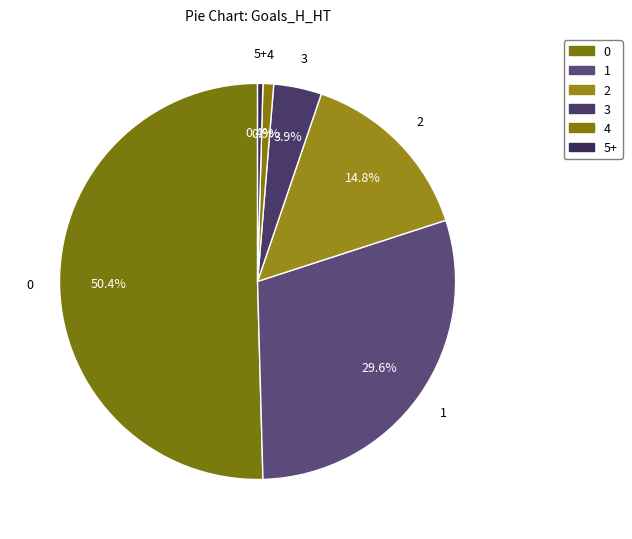

Count the number of slices in the pie.

6